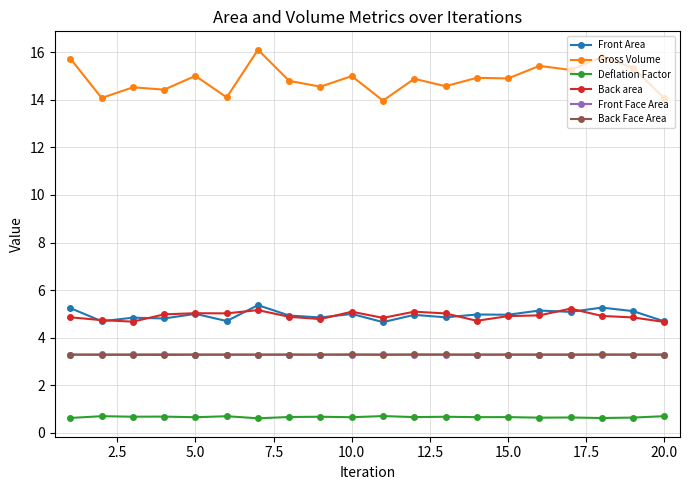

What is the value of the Back area point at the 12th from the left?

5.1